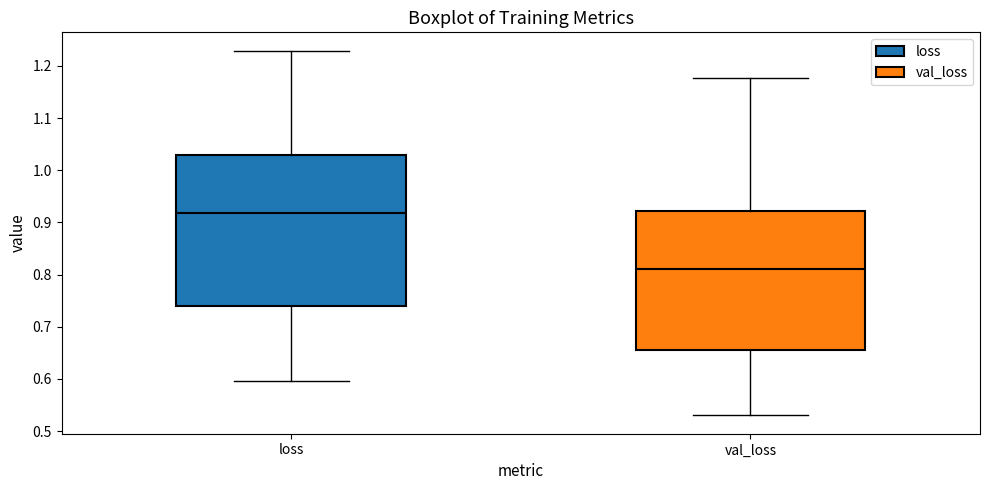

Which box's median line is the lowest?

val_loss